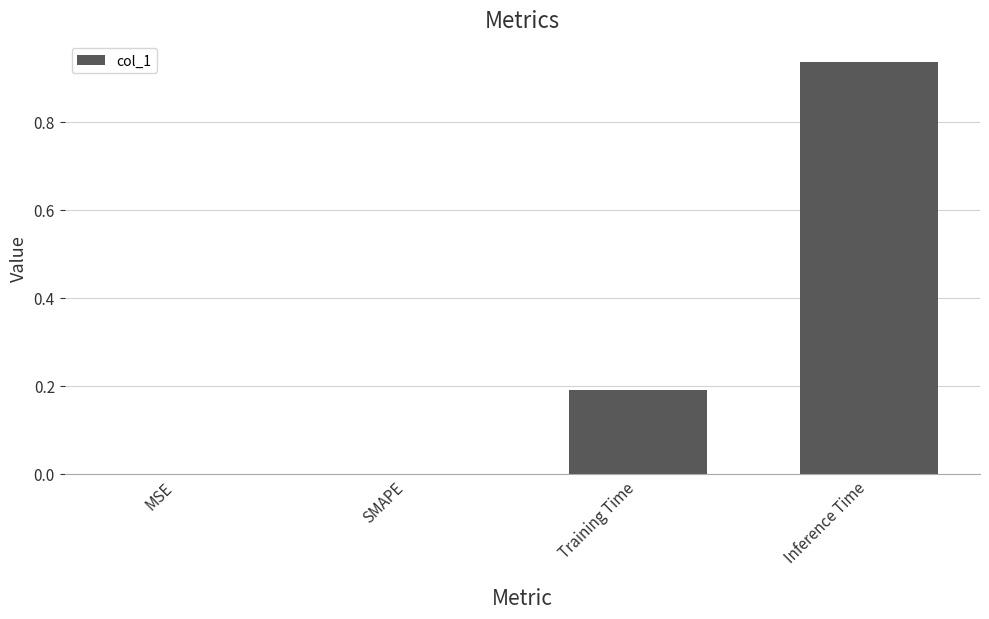

What is the sum of all values?

1.1